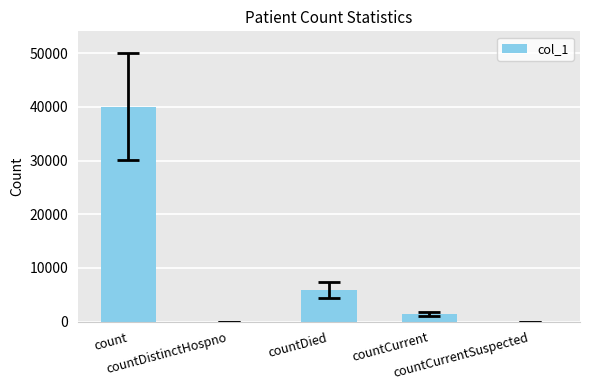

True or false: the data shows 40045 at count.

True